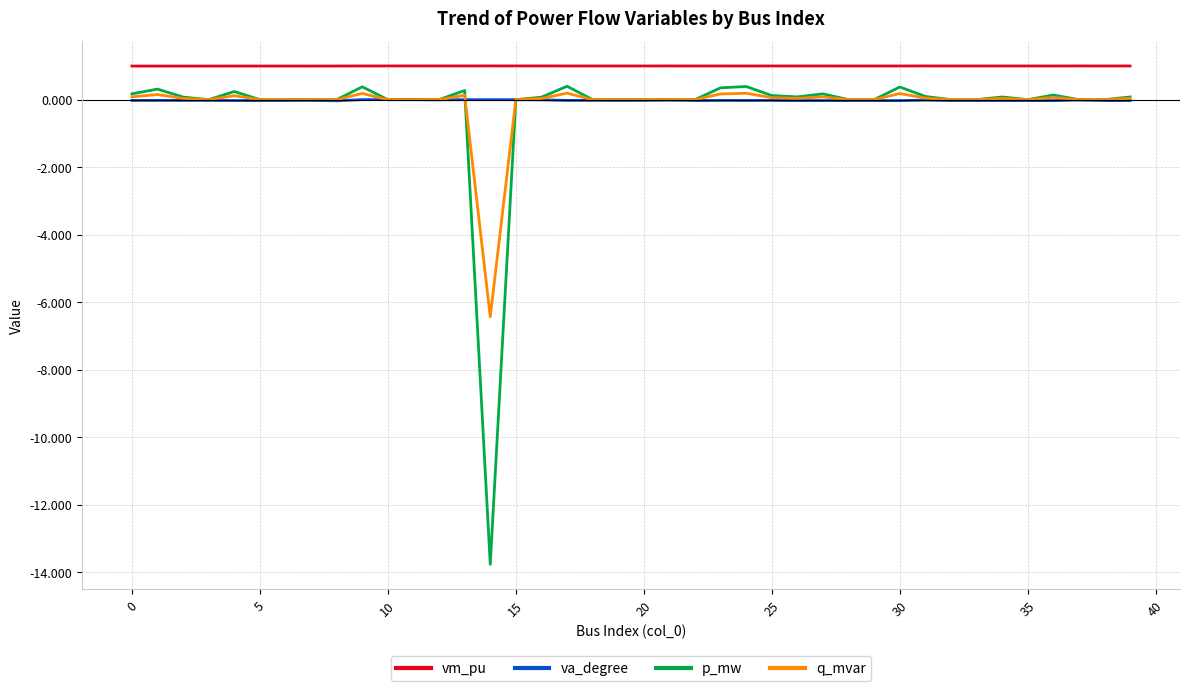

True or false: va_degree and vm_pu cross at least once.

False